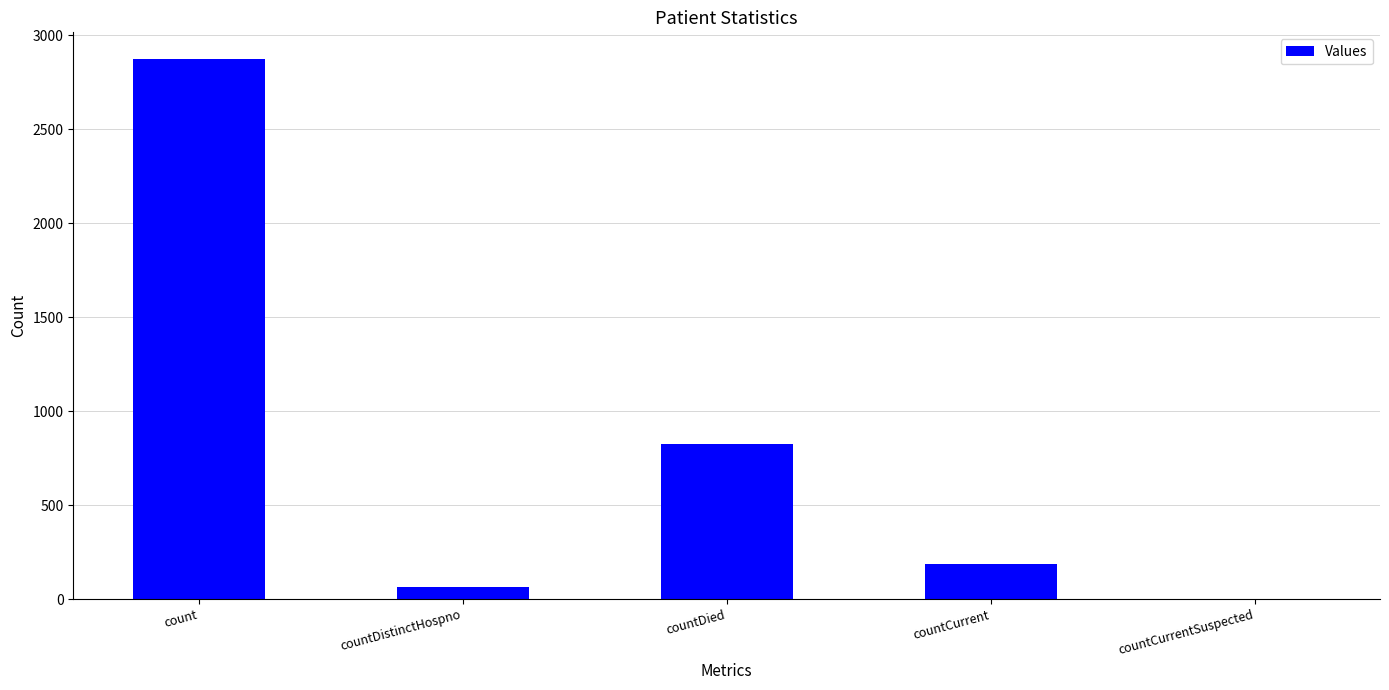

How many distinct data groups are displayed?

1